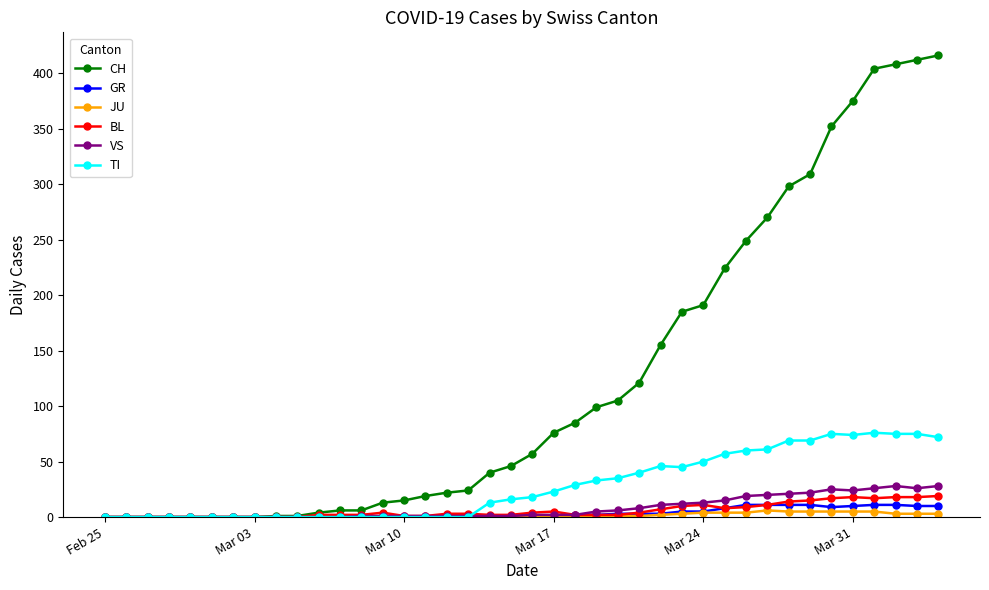

Which series has the largest total across all categories?

CH